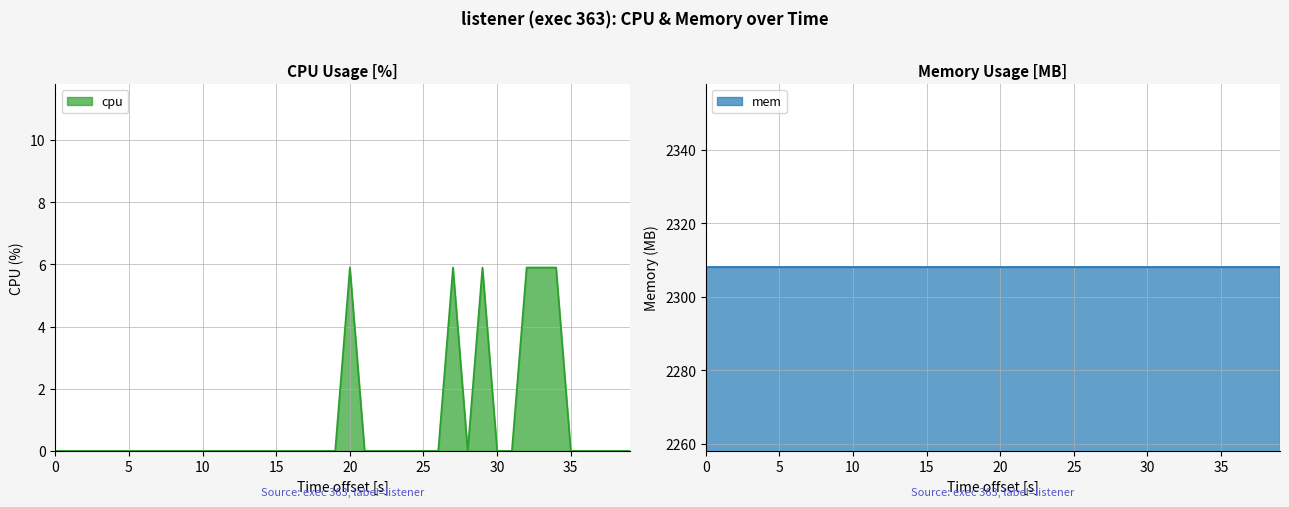

What is the difference between the maximum and minimum values?

5.9